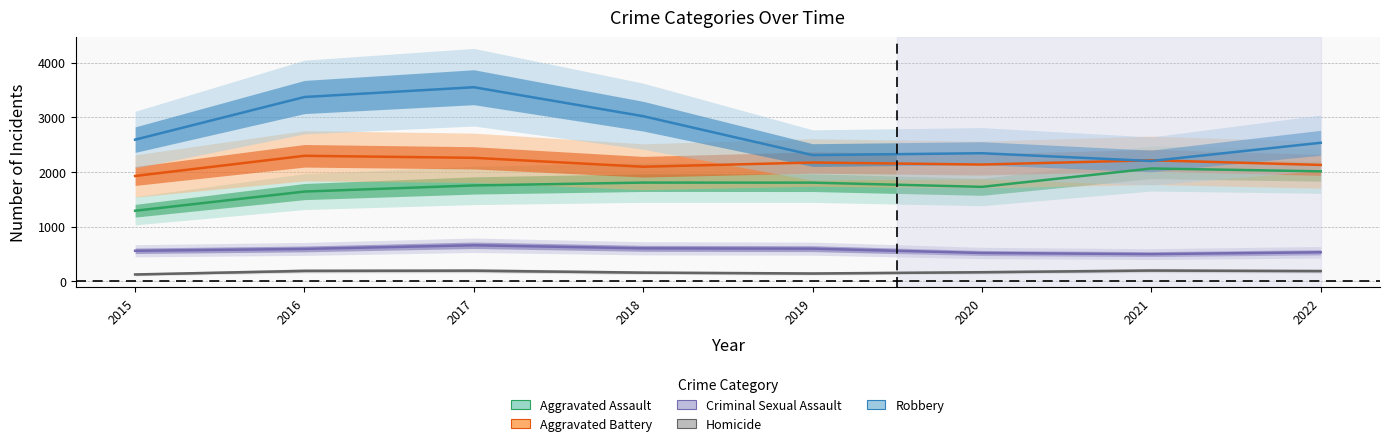

What is the spread (max minus min) of values at 2018?

2860